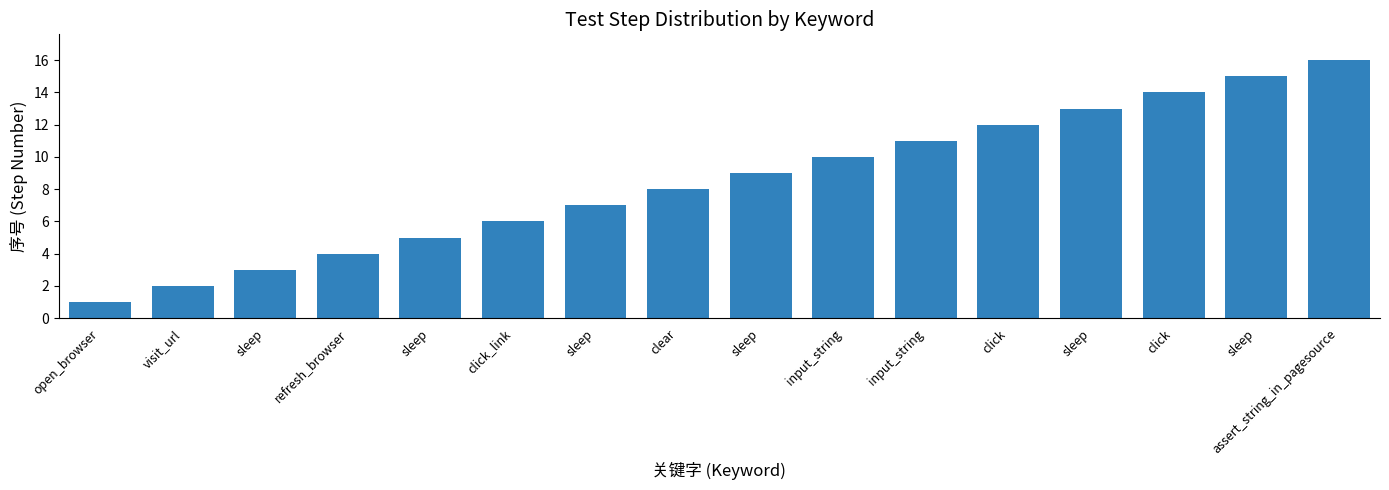

Rank the categories by value from lowest to highest.

open_browser, visit_url, sleep, refresh_browser, sleep, click_link, sleep, clear, sleep, input_string, input_string, click, sleep, click, sleep, assert_string_in_pagesource